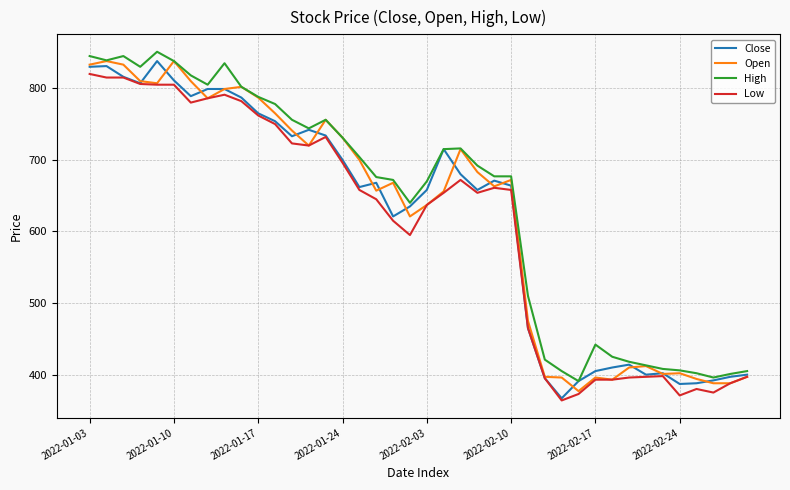

What are all the series names shown in the legend?

Close, Open, High, Low